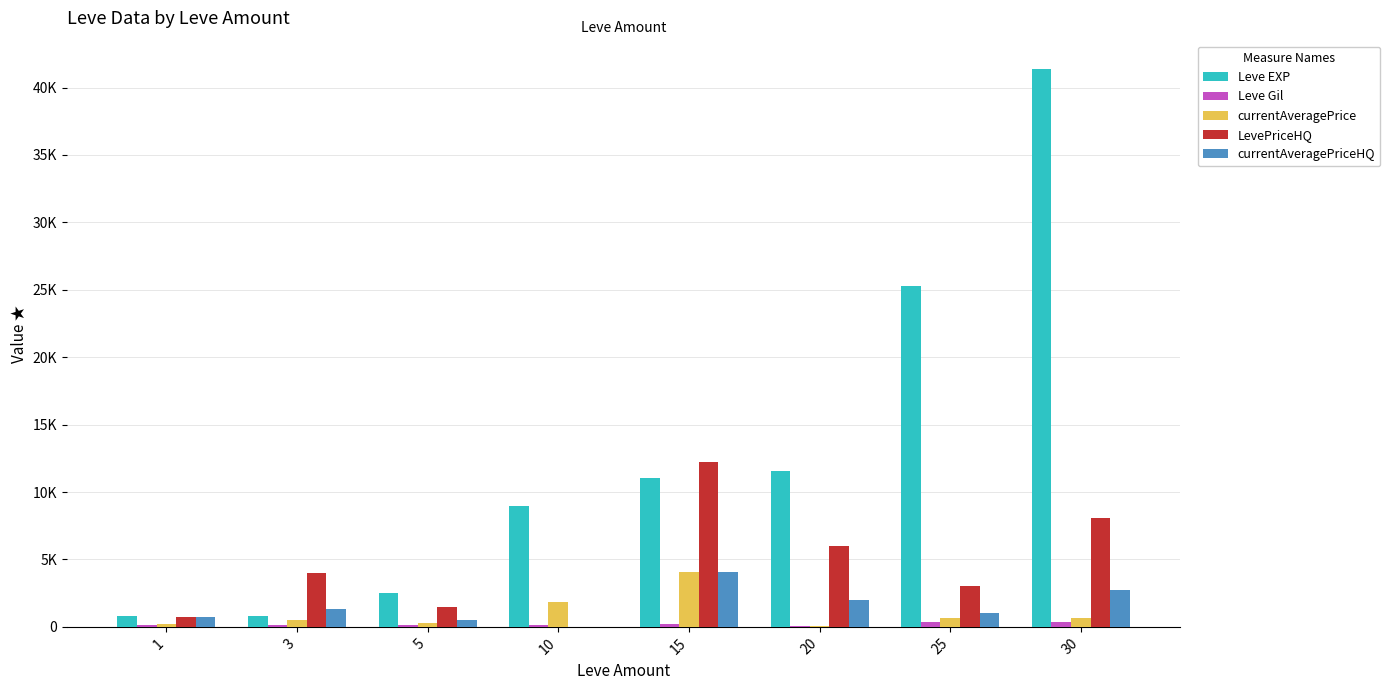

Are the bars grouped side by side (vs. stacked)?

Yes